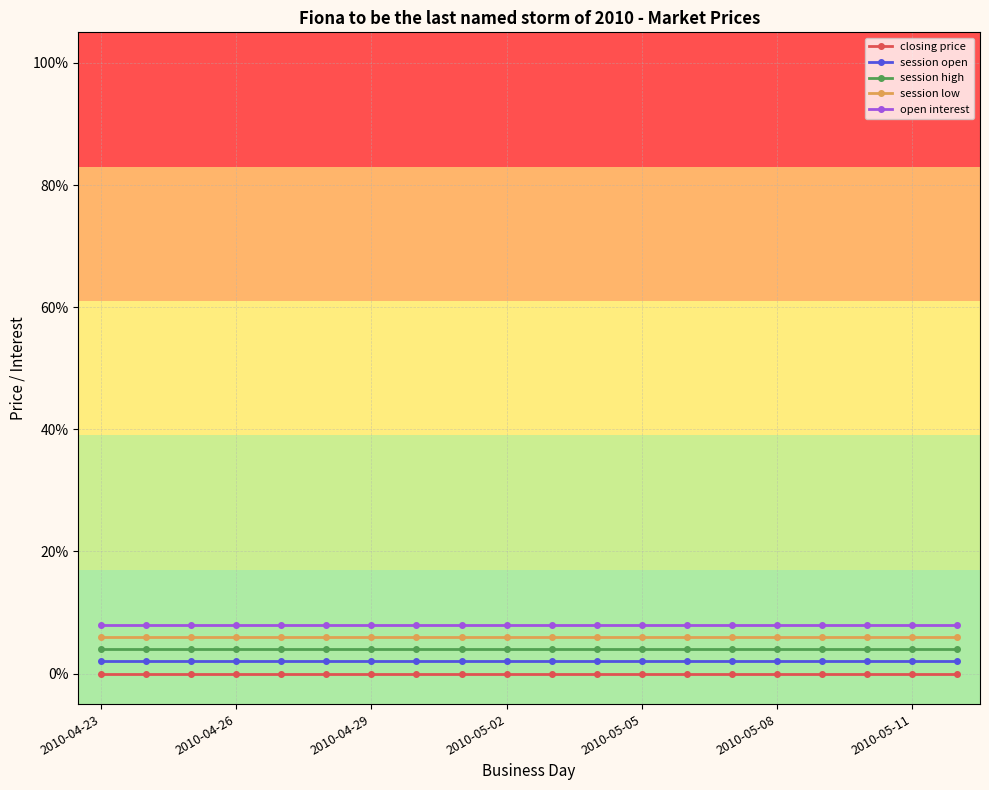

Is this an area chart (filled region under the line)?

No